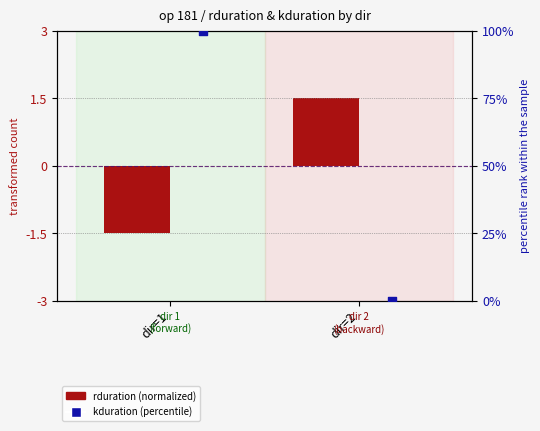

Is the value of rduration (normalized) at dir=1 greater than the value of kduration (percentile) at dir=2?

No